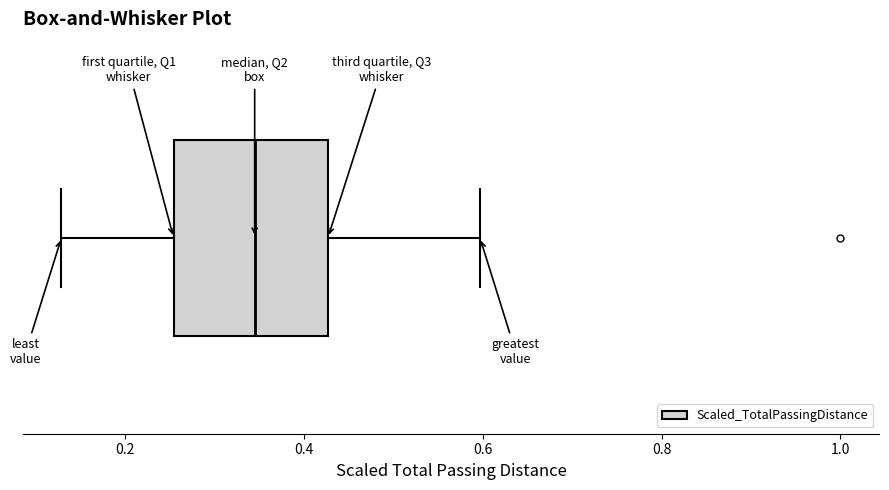

Transcribe this box plot: give where the median line is, the range the box spans, and where the two whiskers end, as read against the x-axis. The values are not printed on the chart, so give them approximately, as read against the axis.

median 0.34, box 0.26 to 0.42, whiskers 0.12 to 0.60